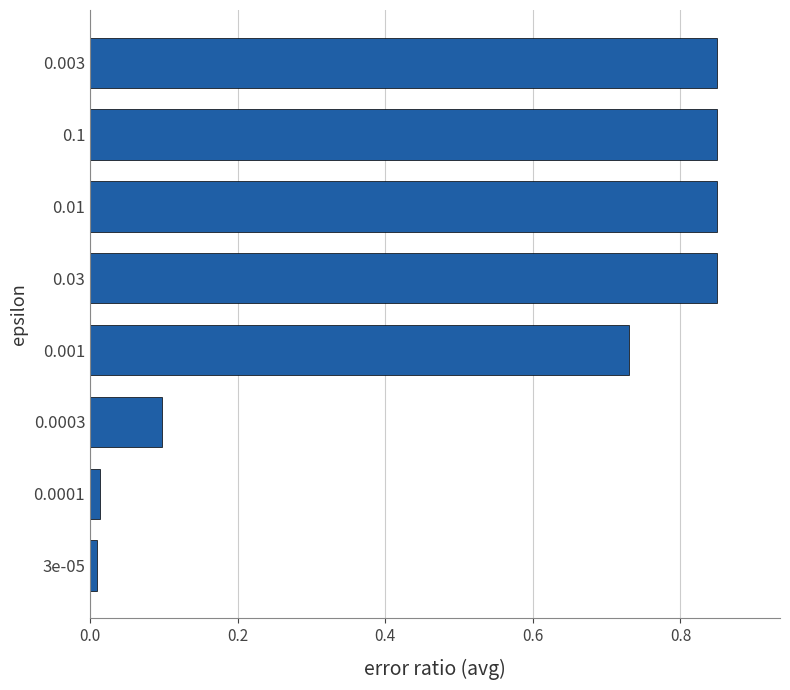

What is the average value?

0.5